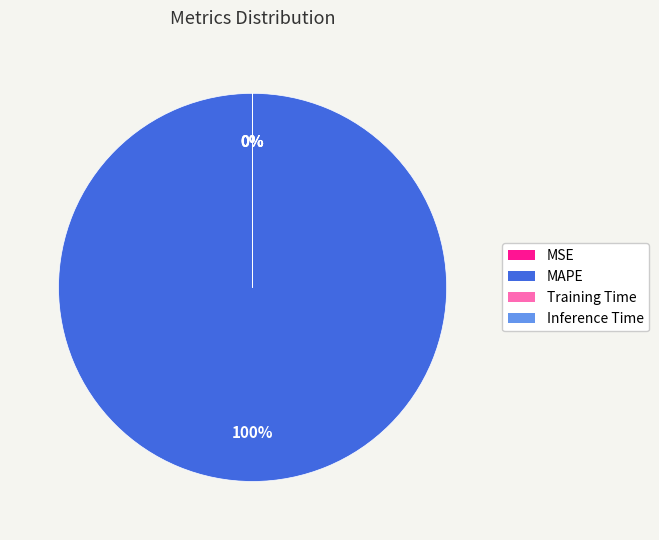

The MAPE slice represents 100% of the pie. True or false?

True